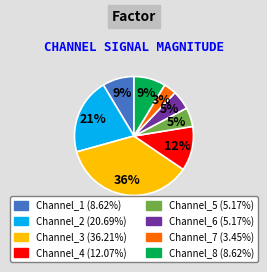

Do Channel_8 and Channel_5 together represent more than half of the pie?

No